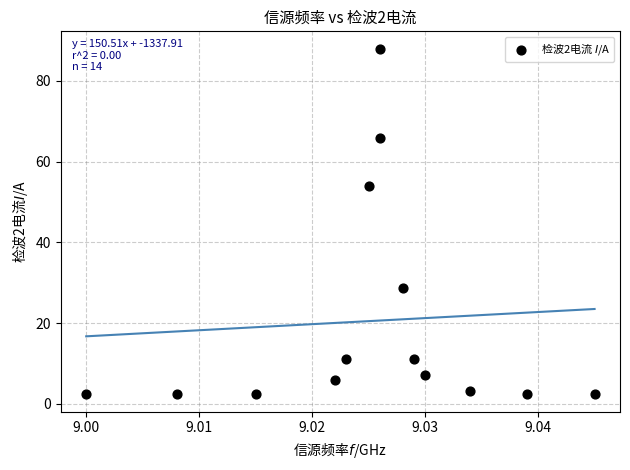

What is the range of Y values (max minus min)?

85.7